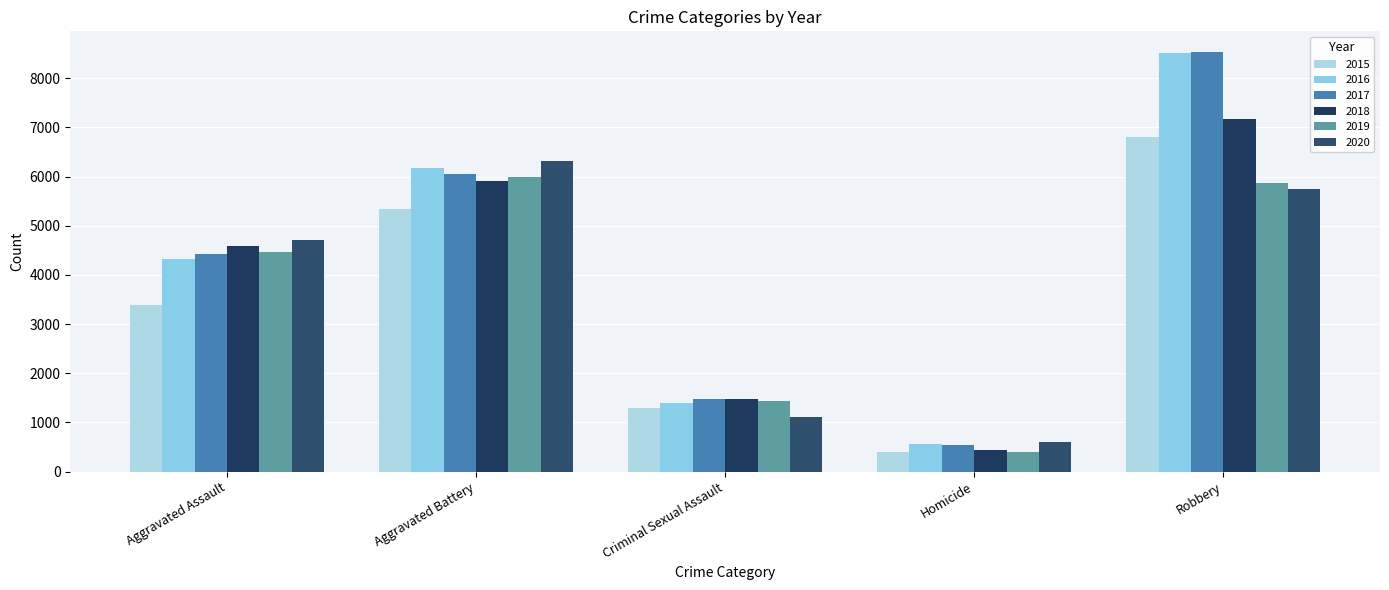

How many data points in 2017 are less than 4420?

2